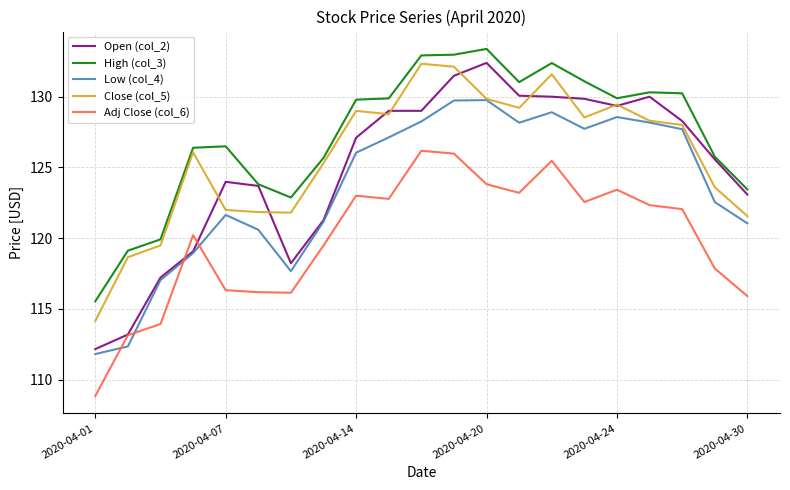

True or false: Adj Close (col_6) and Close (col_5) intersect in this chart.

False